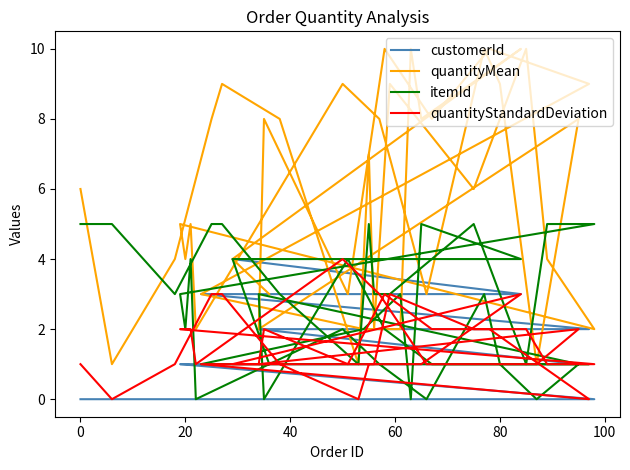

What is the sum of all customerId values?

51